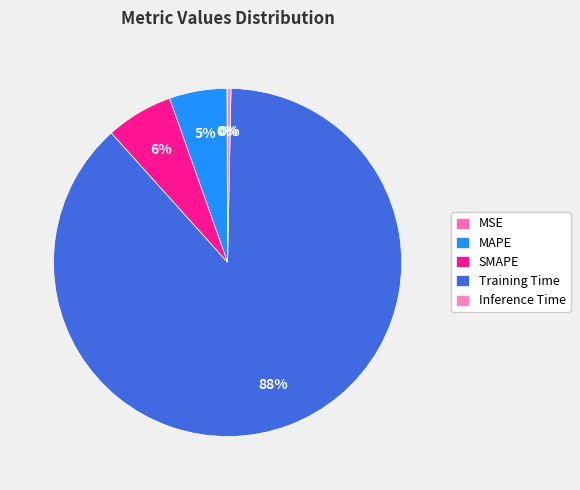

What portion of the pie excludes SMAPE?

93.8%